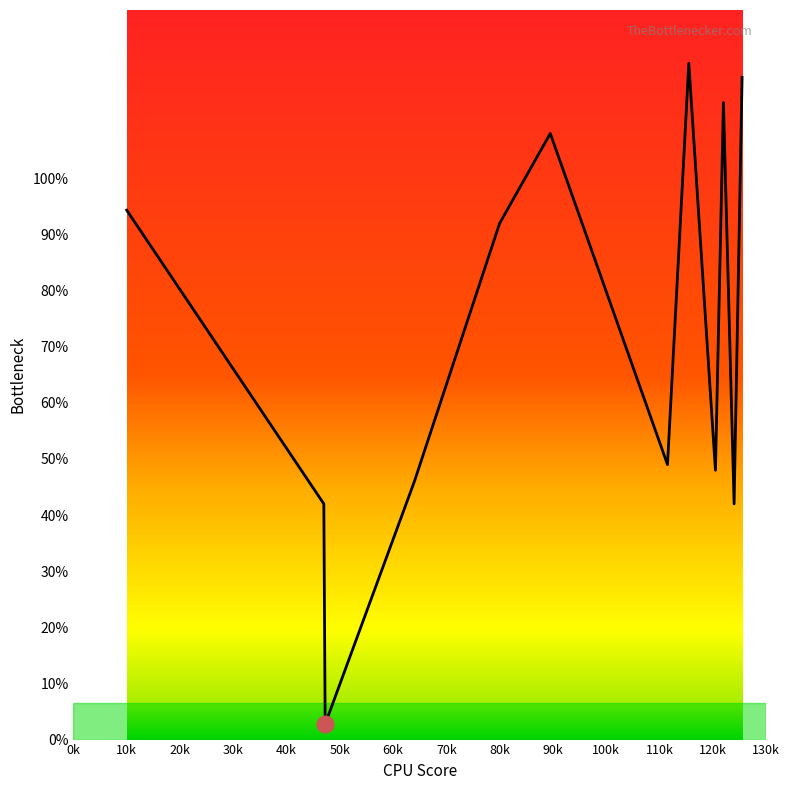

What is the greatest value displayed?

120.5